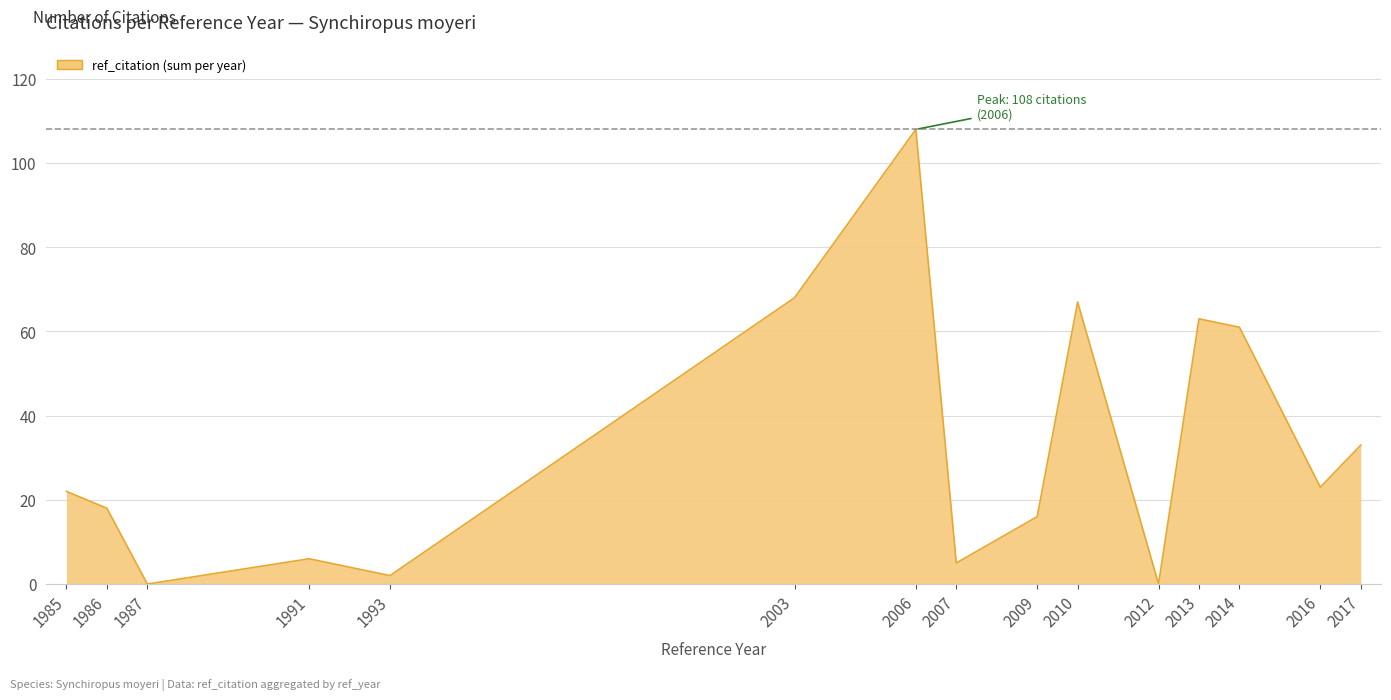

The chart shows a value of 36 at 1985. True or false?

False